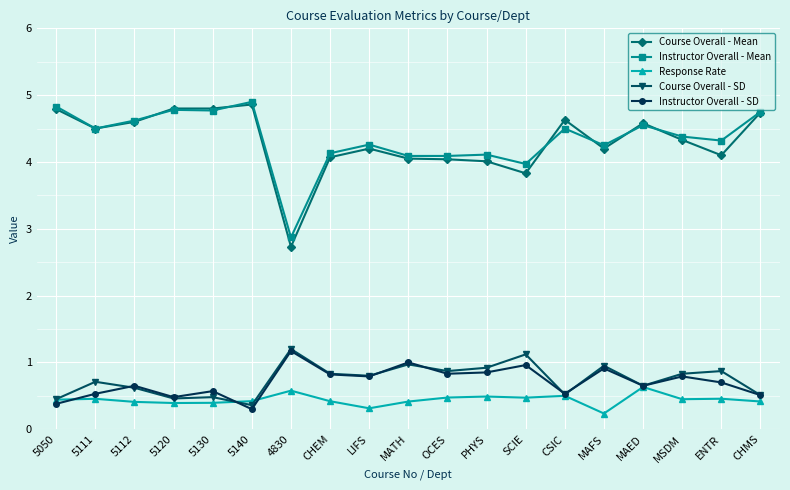

What is the difference between the highest and lowest values at MSDM?

3.9